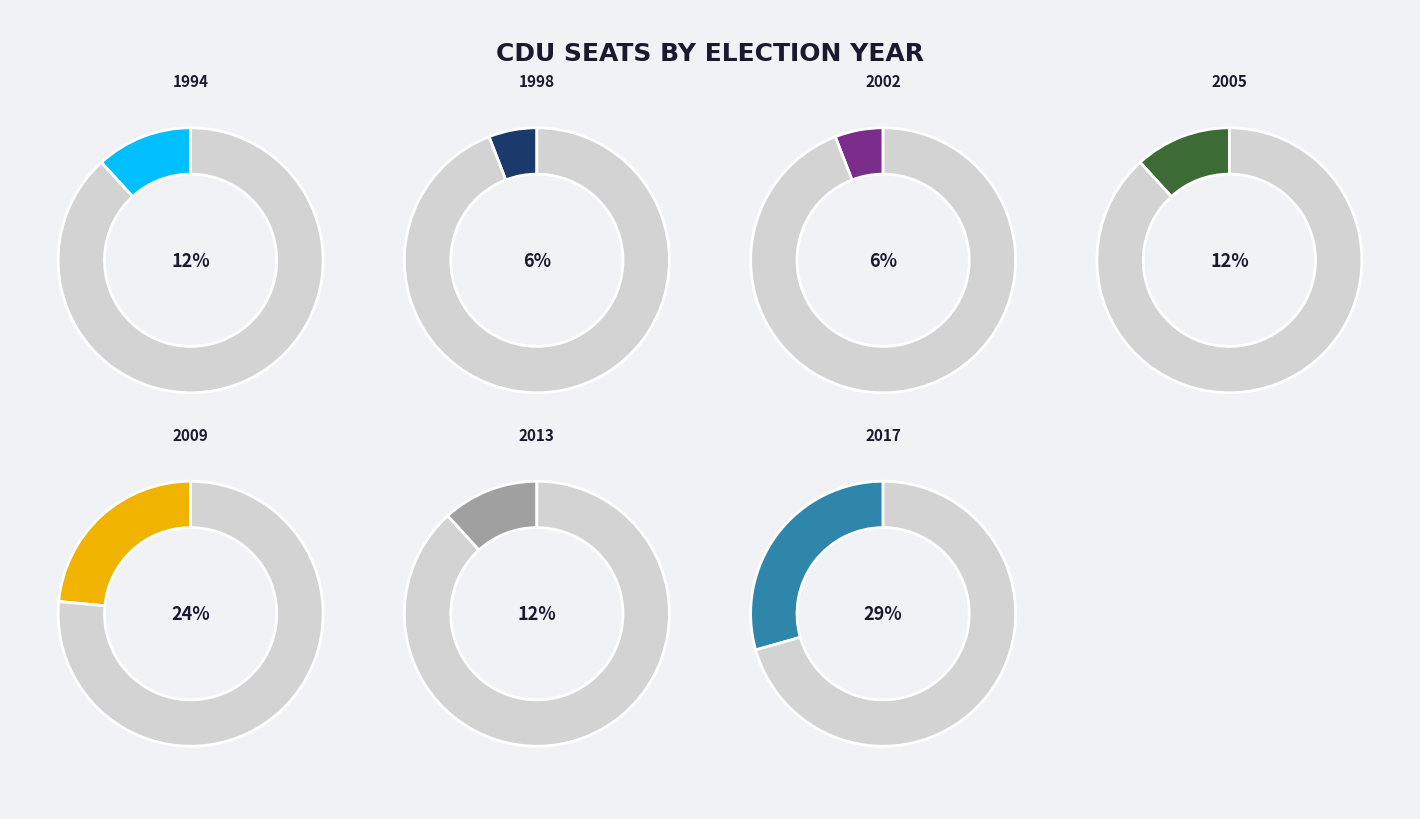

To the nearest percent, what percentage of the pie is 2002?

6%